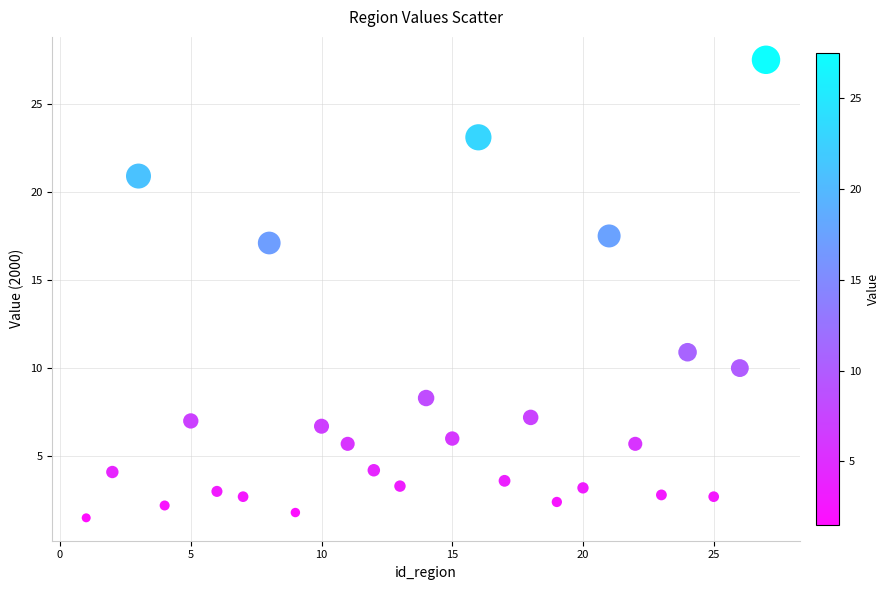

What is the range of X values (max minus min)?

26.0